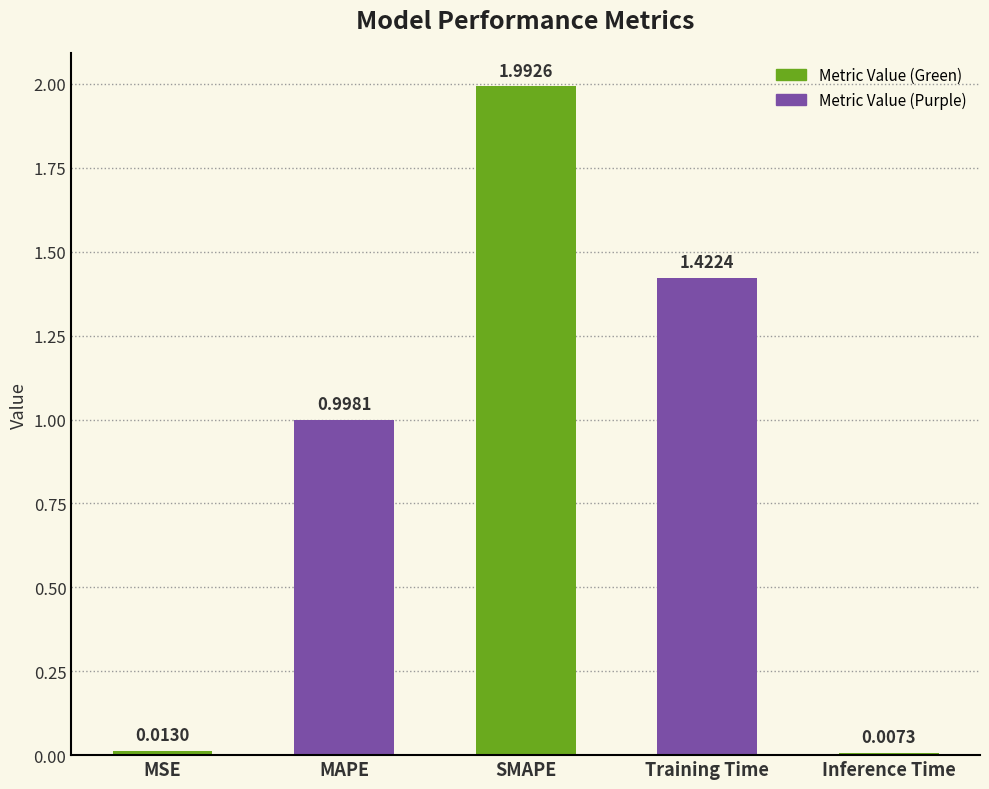

Rank the categories by value from lowest to highest.

Inference Time, MSE, MAPE, Training Time, SMAPE